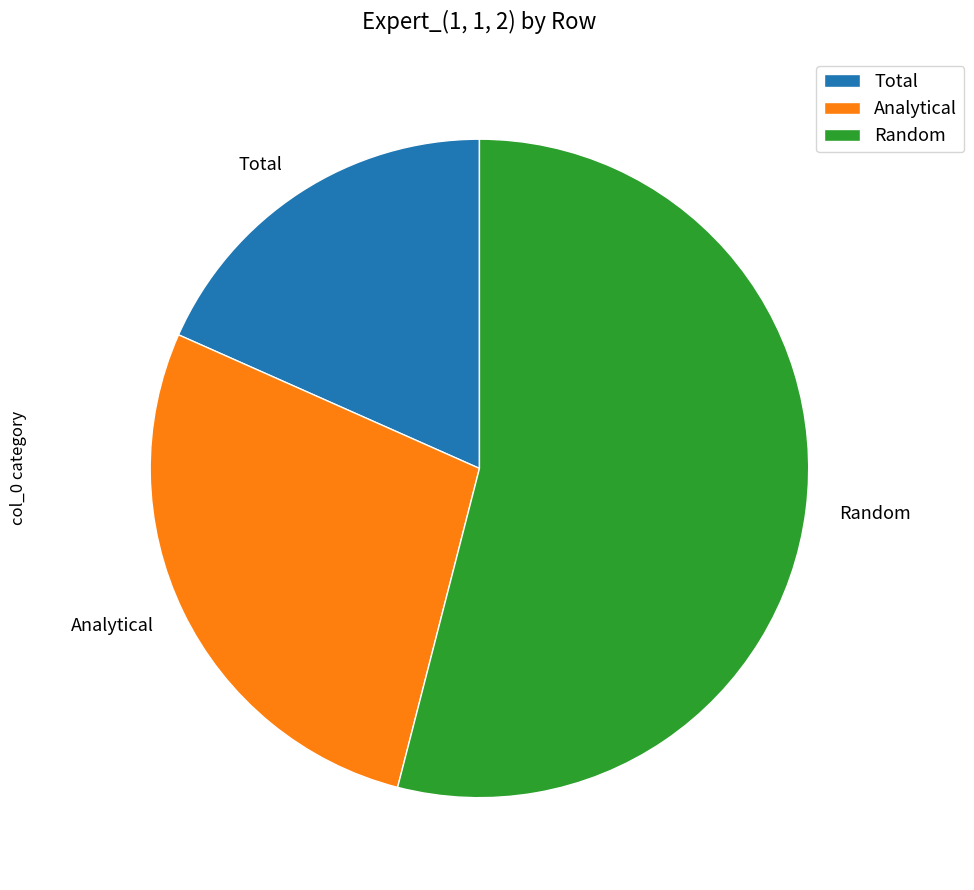

Which category has the smallest portion of the pie?

Total